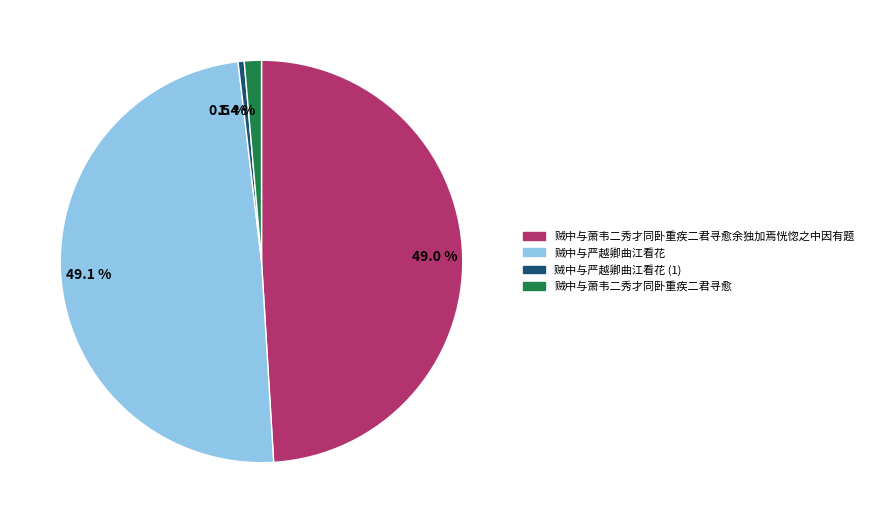

Is there a majority slice in this chart?

No